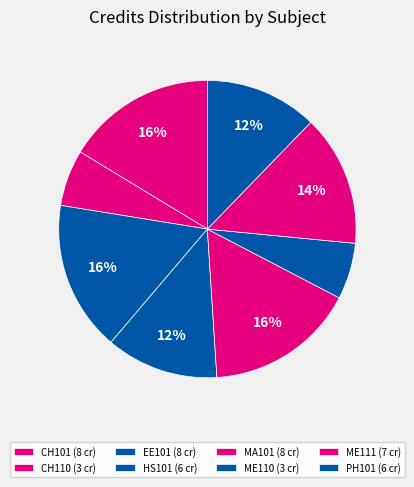

How many slices are in this pie chart?

8